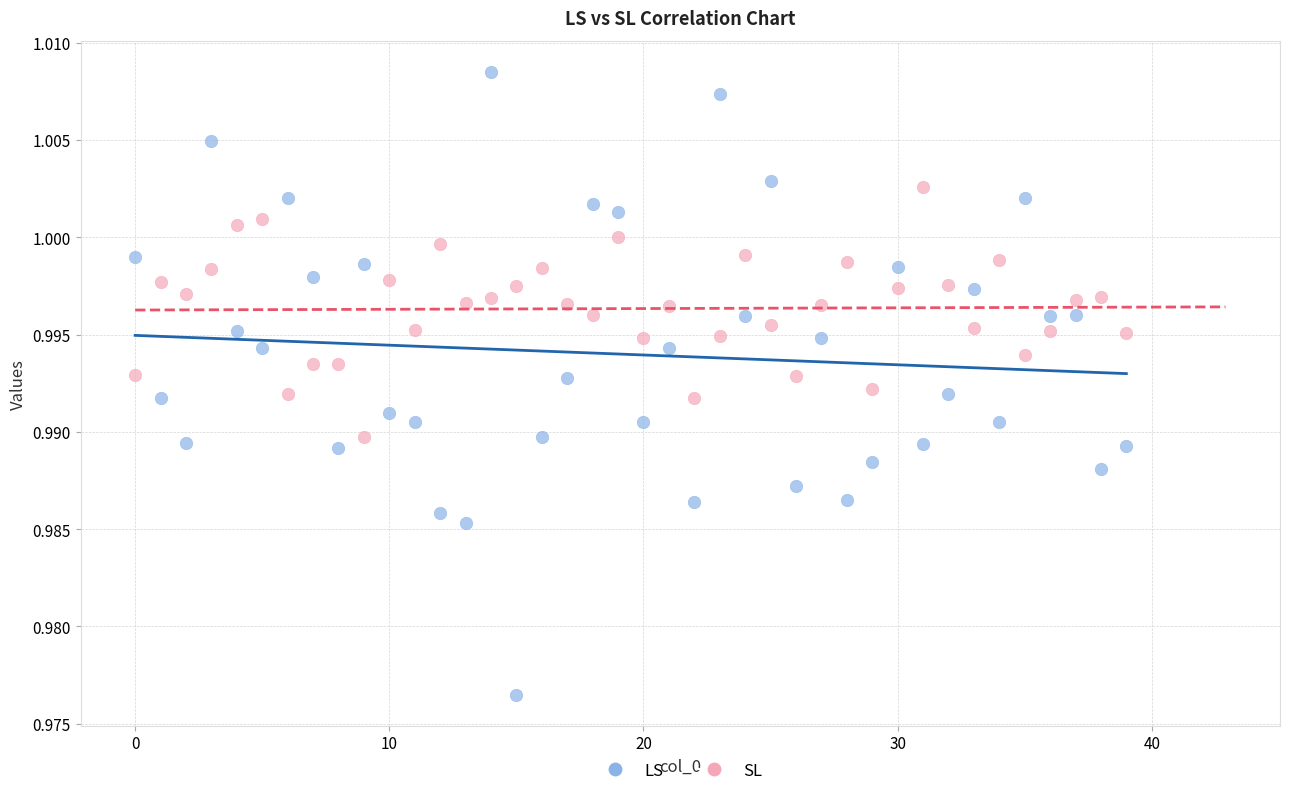

Which series contains the highest Y value?

LS